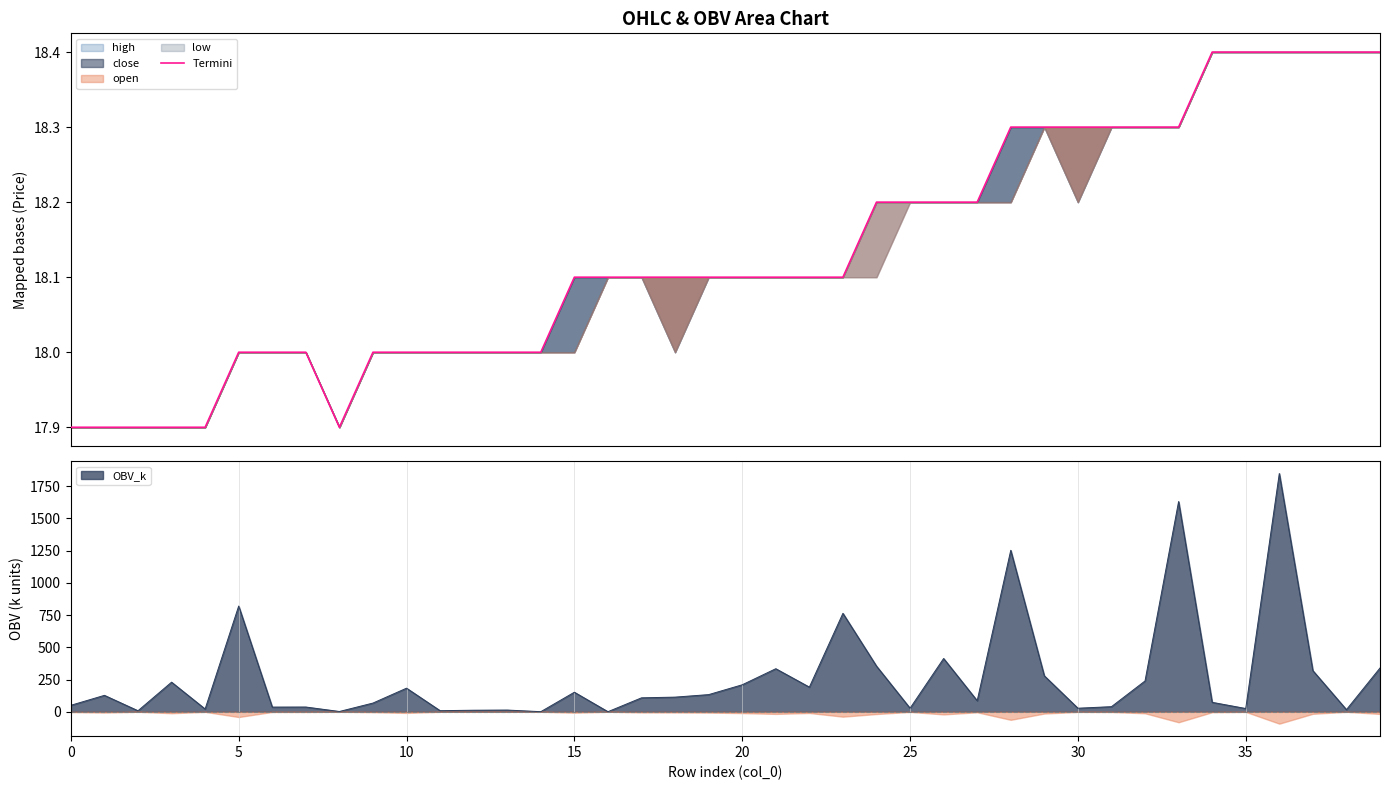

What is the highest value of the OBV_k series?

1848.1